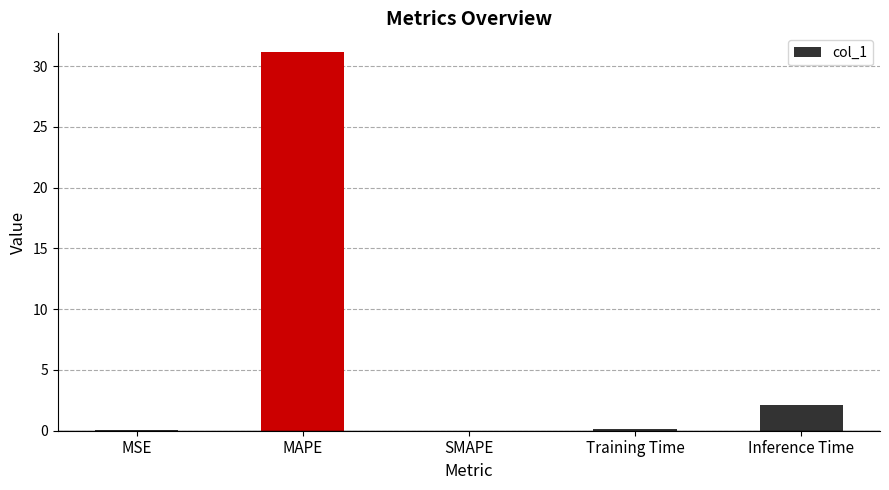

Is it true that the value at Inference Time is 3.3?

False